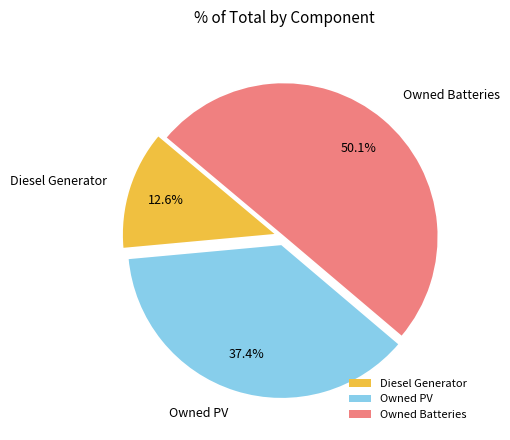

Rank the categories by value from lowest to highest.

Diesel Generator, Owned PV, Owned Batteries